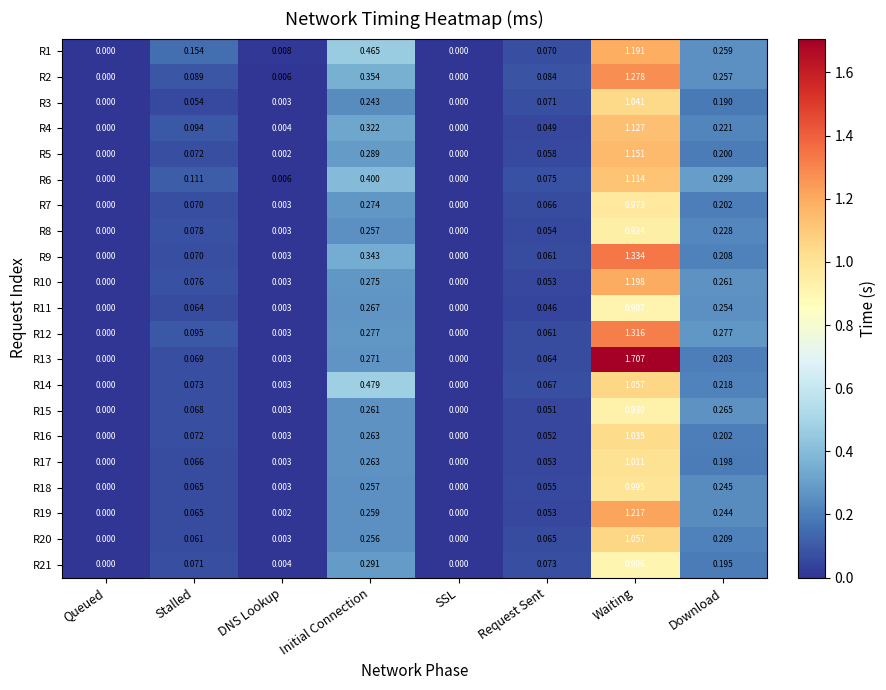

At which label does R11 reach its peak?

Waiting